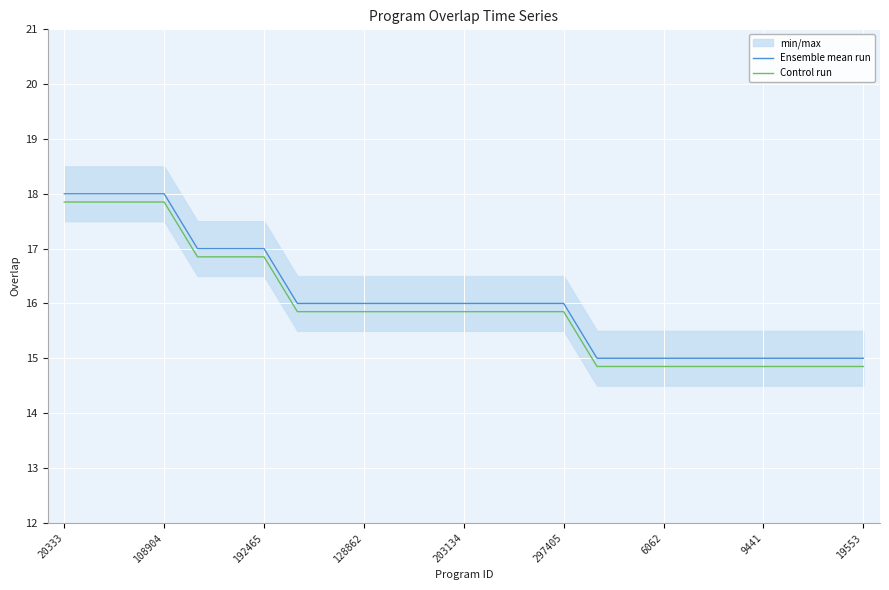

True or false: Control run and Ensemble mean run cross at least once.

False